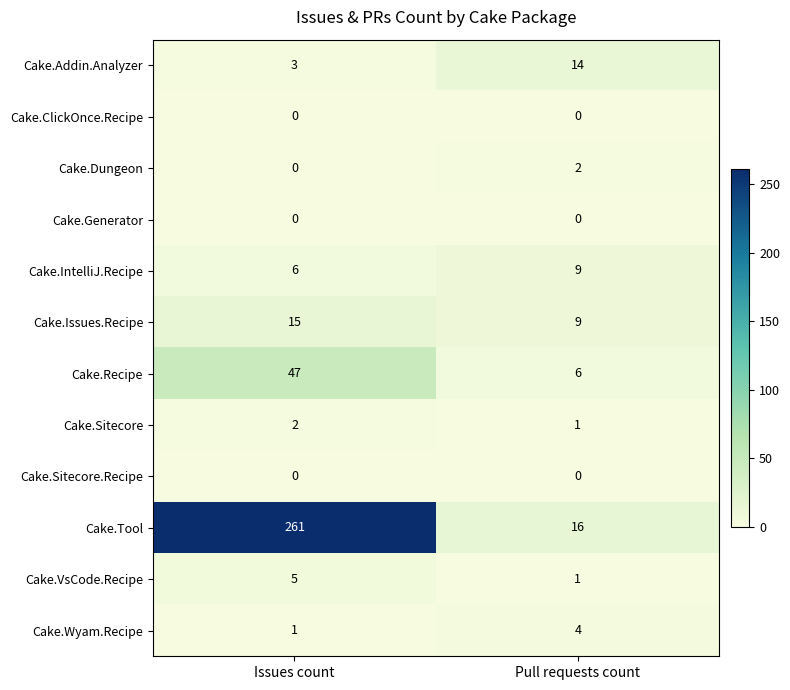

What is the sum of the Cake.Tool values at Pull requests count and Issues count?

277